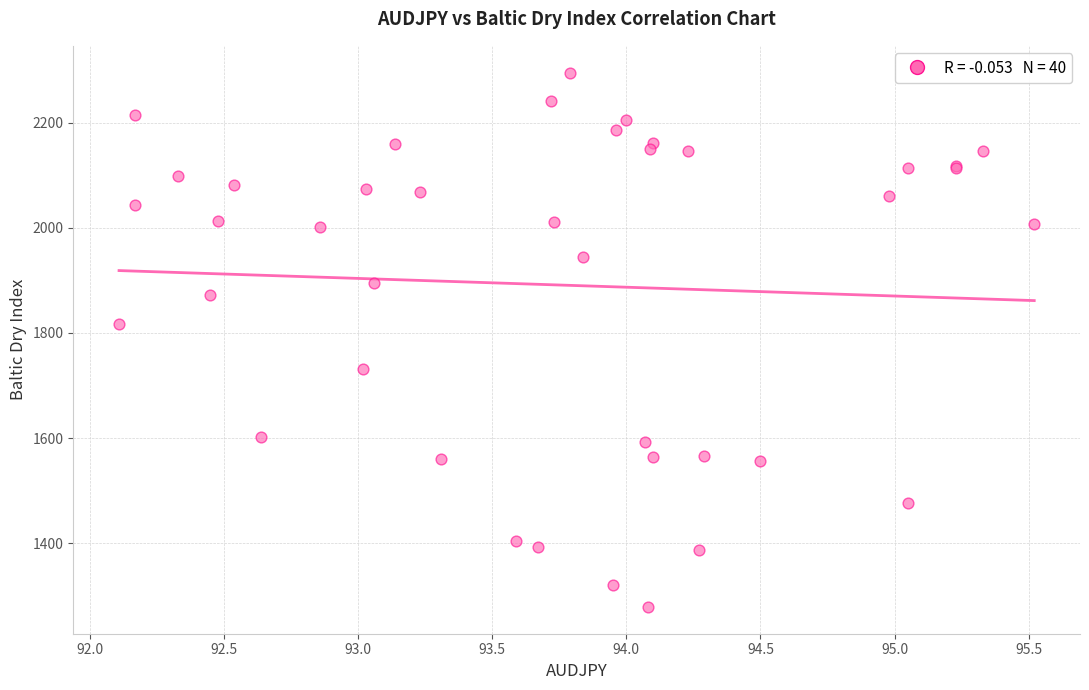

What Y value in the scatter plot is closest to 1787?

1817